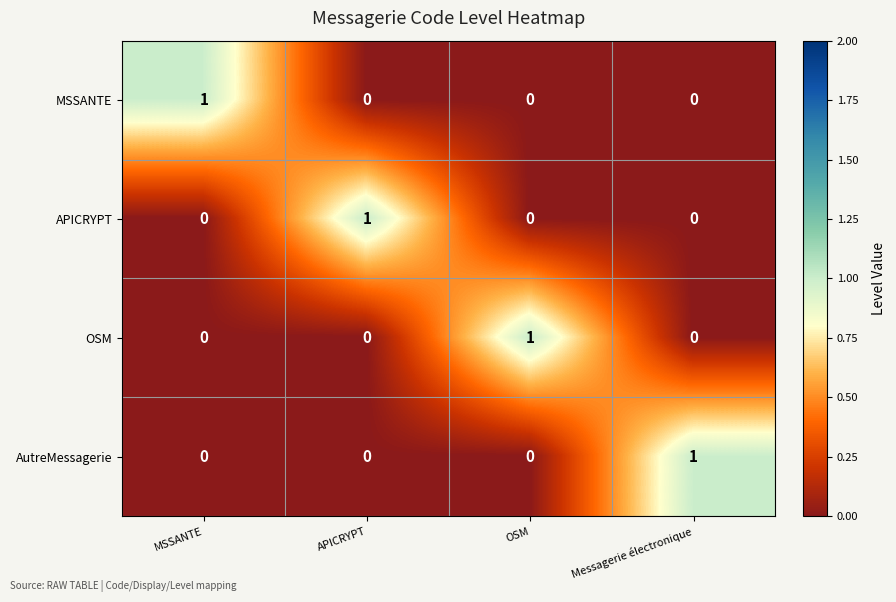

At how many categories does at least one series exceed 0?

4